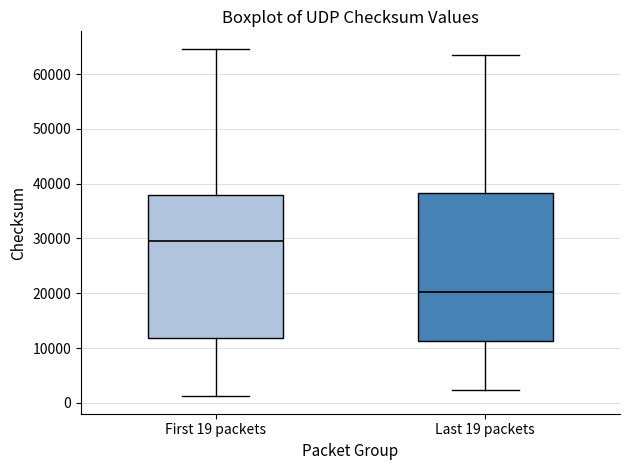

Where does the upper whisker of the box for Last 19 packets end on the y-axis? The values are not printed on the chart, so give them approximately, as read against the axis.

64000